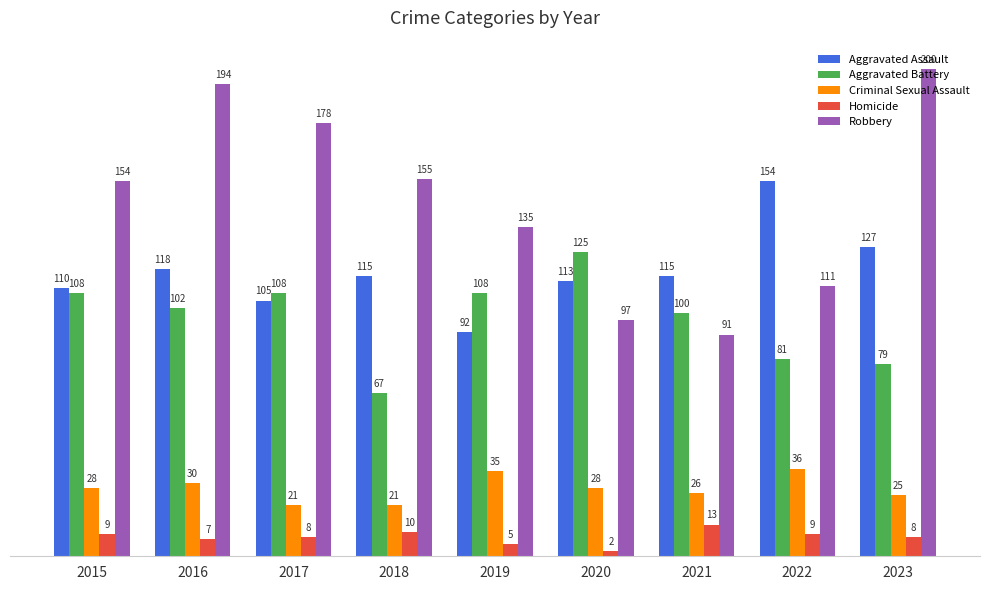

Which category has the highest value in the Aggravated Battery series?

2020